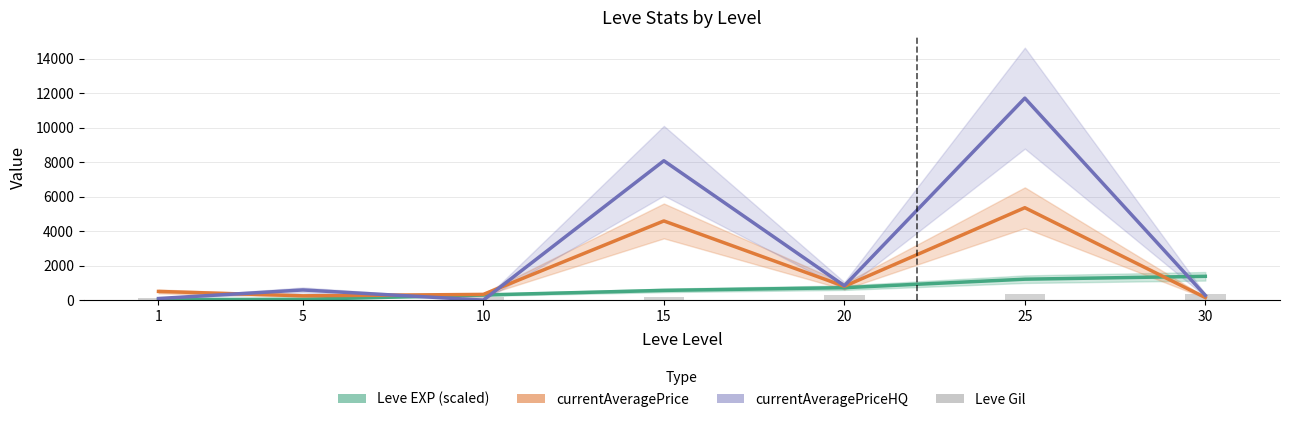

At 20, list the series in order from smallest to largest.

Leve Gil, Leve EXP (scaled), currentAveragePrice, currentAveragePriceHQ